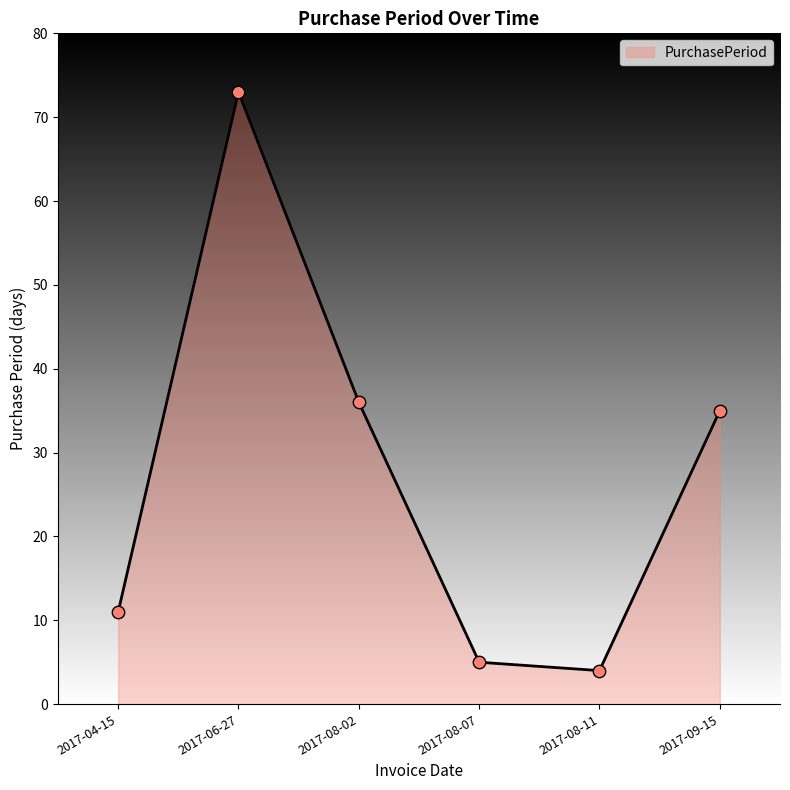

What is the change in value from 2017-08-02 to 2017-08-07?

-31